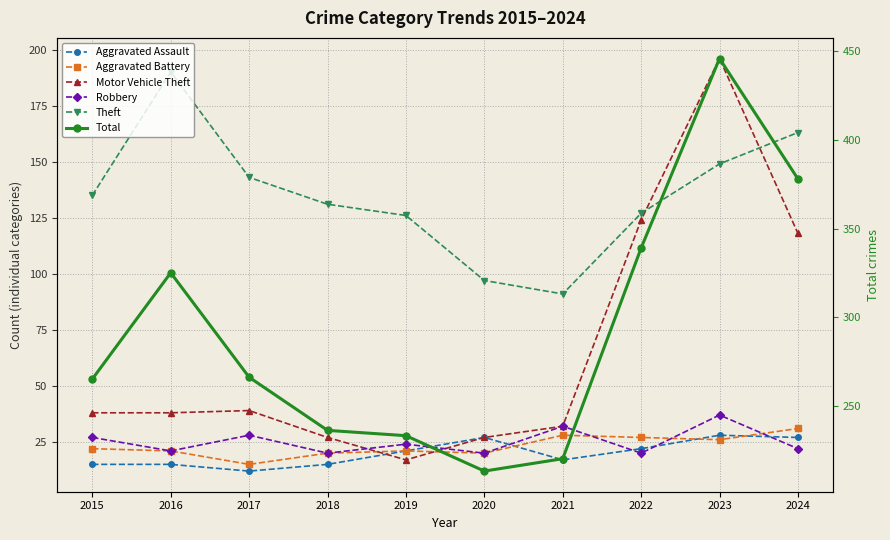

True or false: Aggravated Assault and Motor Vehicle Theft cross at least once.

True